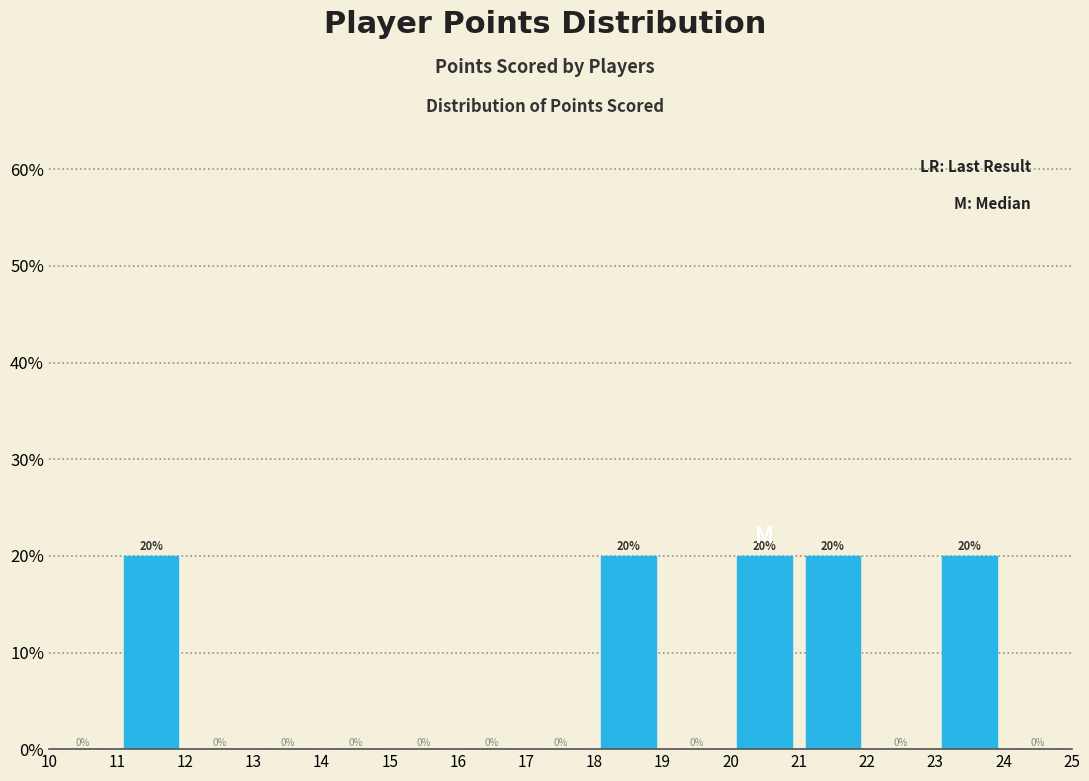

What is the height of the bar covering 18 to 19 on the x-axis?

20